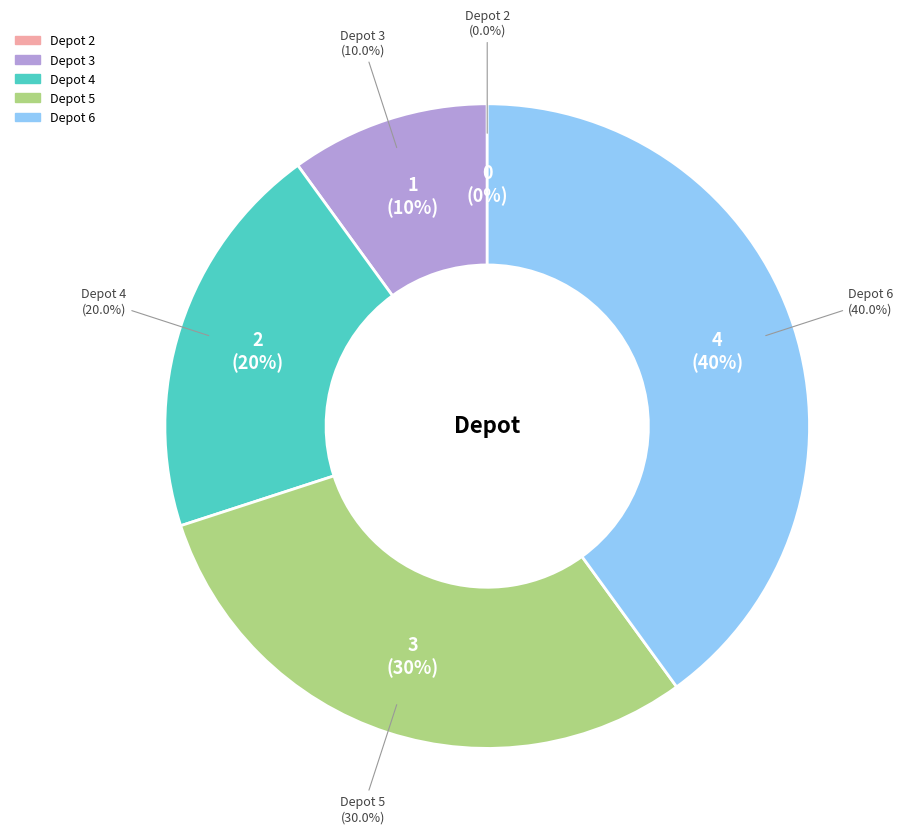

What is the change in value from 2 to 4?

+2